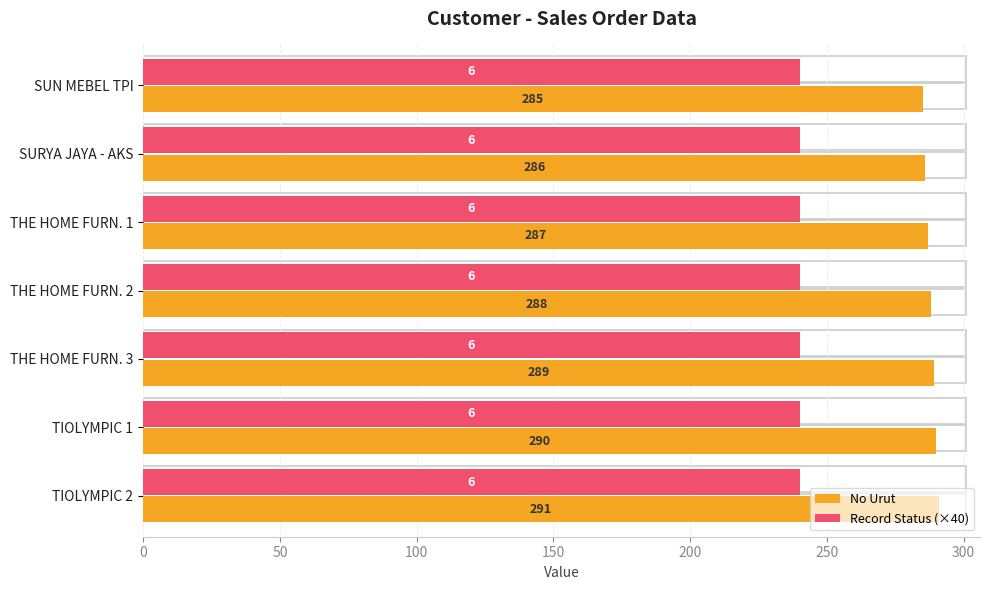

What is the smallest value displayed?

240